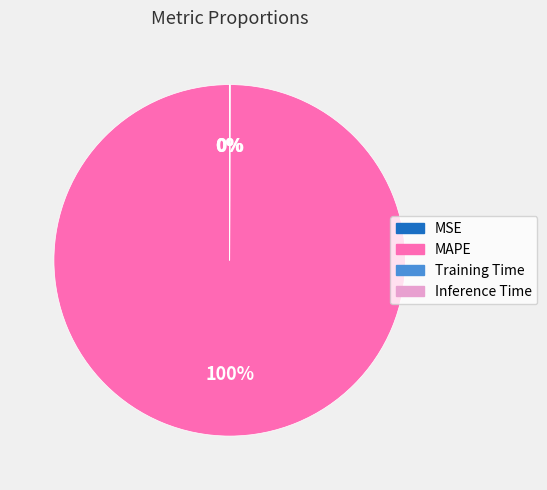

The MAPE slice represents 87% of the pie. True or false?

False